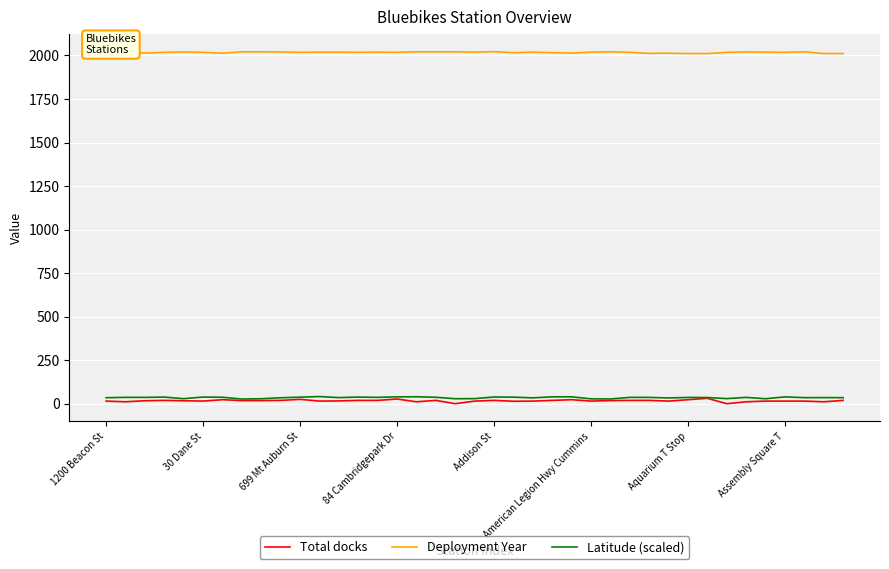

True or false: Latitude (scaled) and Deployment Year intersect in this chart.

False